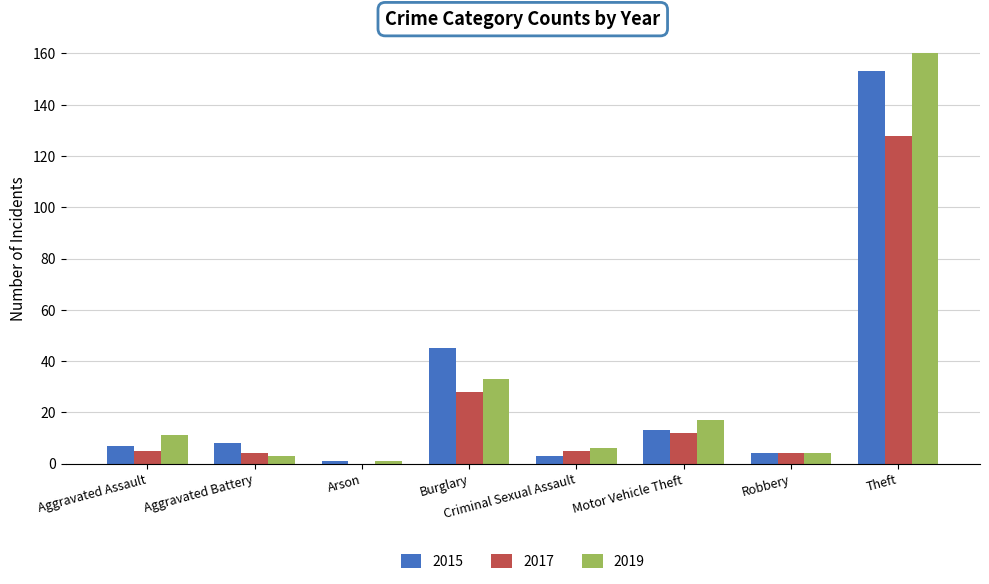

What is the sum of all 2017 values?

186